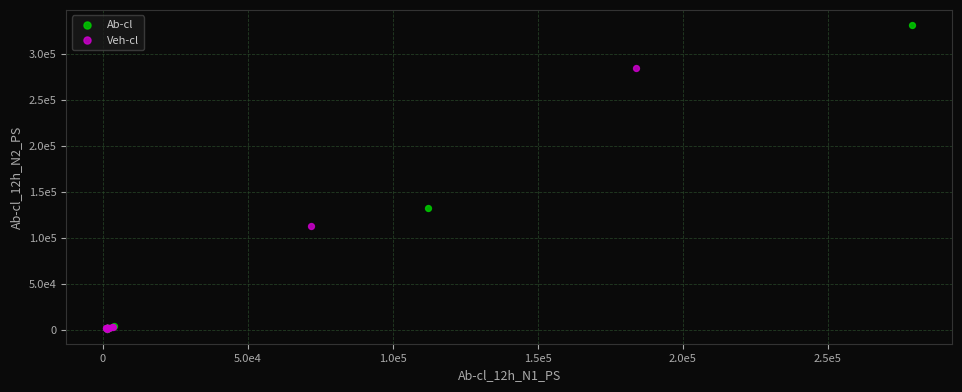

What are all the series names shown in the legend?

Ab-cl, Veh-cl